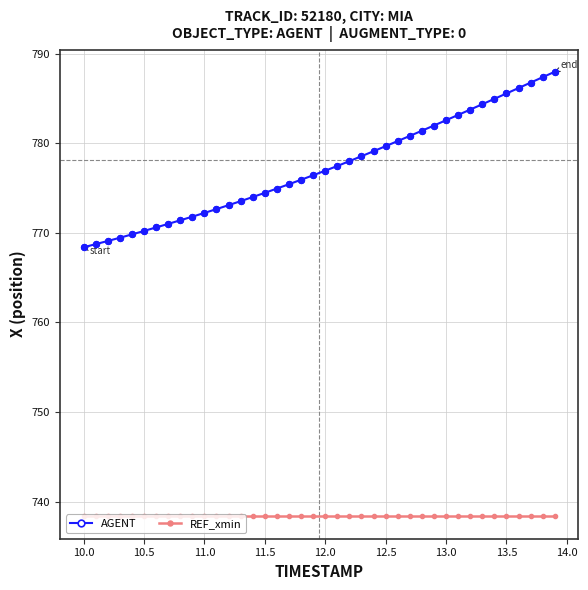

What is the average value of the REF_xmin series?

738.4